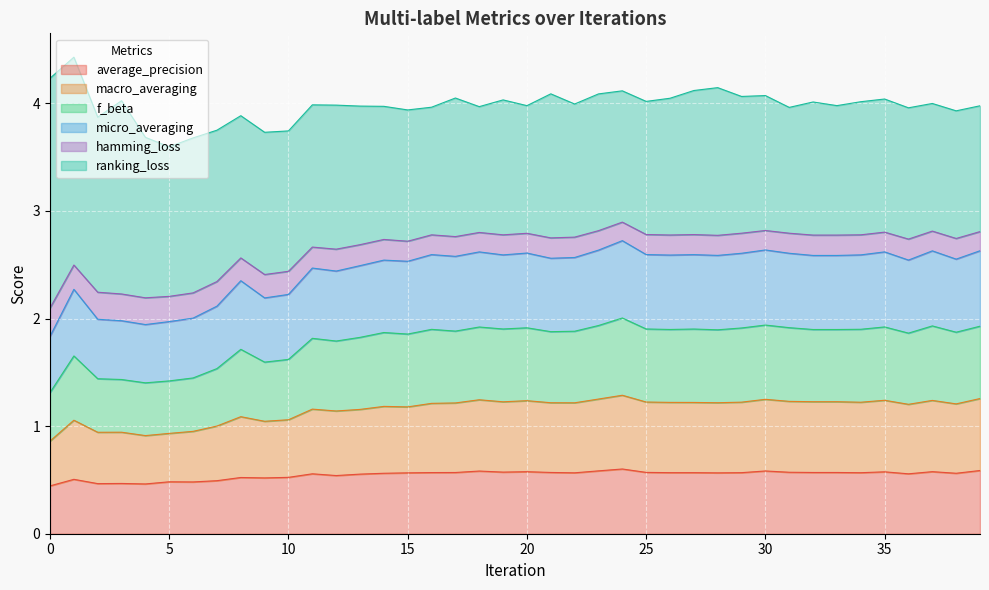

What is the difference between the hamming_loss values at 11 and 20?

0.1